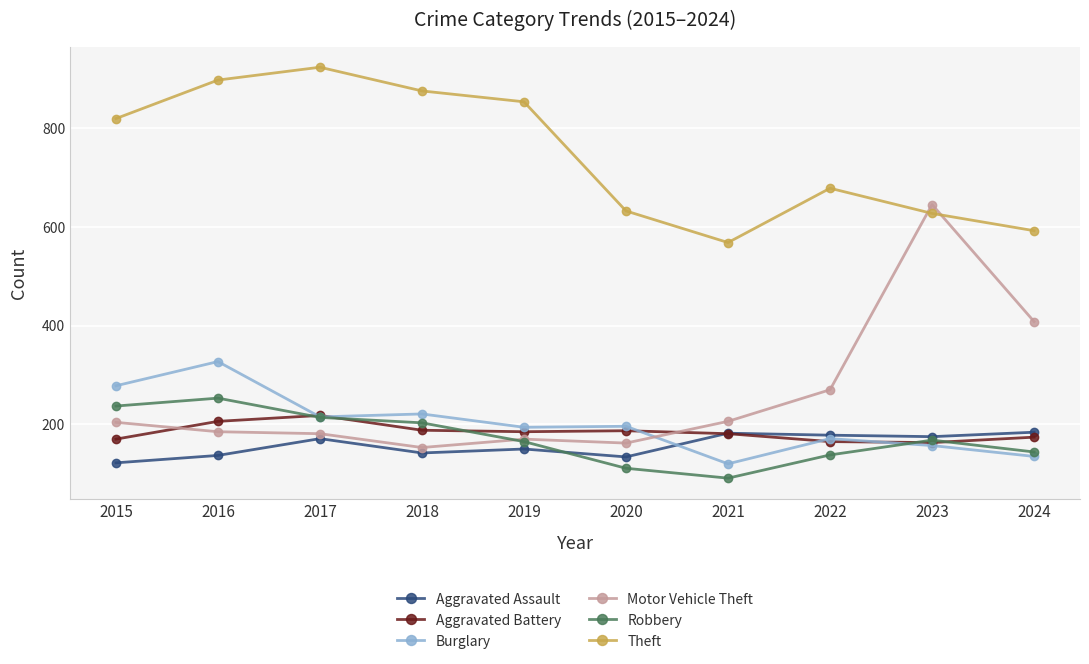

What is the approximate value of Aggravated Battery at 2021?

181